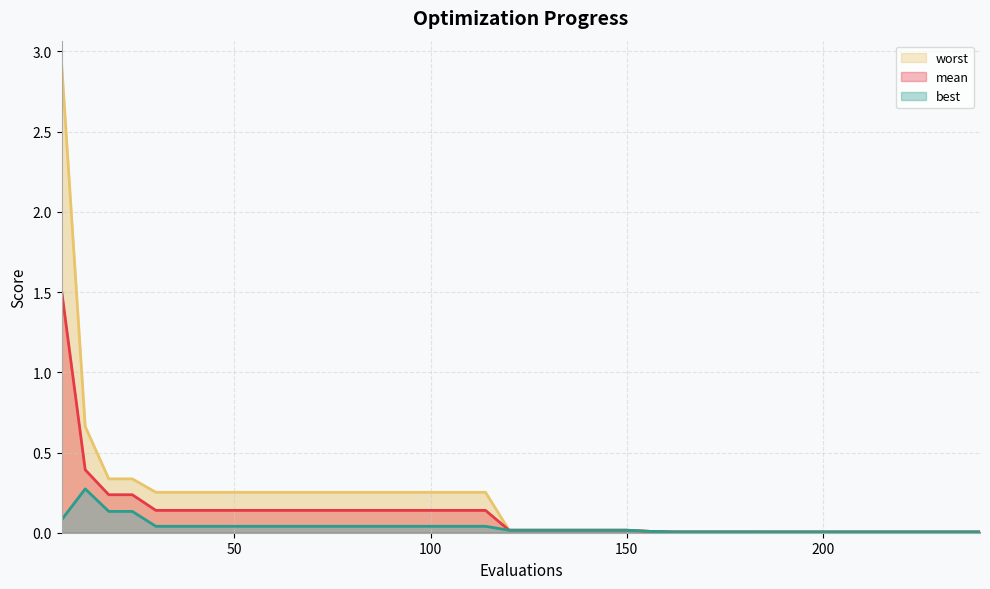

Reading right to left, extract all data points from this chart.

mean: 0.0	0.0	0.0	0.0	0.0	0.0	0.0	0.0	0.0	0.0	0.0	0.0	0.0	0.0	0.0	0.0	0.0	0.0	0.0	0.0	0.0	0.1	0.1	0.1	0.1	0.1	0.1	0.1	0.1	0.1	0.1	0.1	0.1	0.1	0.1	0.1	0.2	0.2	0.4	1.5
best: 0.0	0.0	0.0	0.0	0.0	0.0	0.0	0.0	0.0	0.0	0.0	0.0	0.0	0.0	0.0	0.0	0.0	0.0	0.0	0.0	0.0	0.0	0.0	0.0	0.0	0.0	0.0	0.0	0.0	0.0	0.0	0.0	0.0	0.0	0.0	0.0	0.1	0.1	0.3	0.1
worst: 0.0	0.0	0.0	0.0	0.0	0.0	0.0	0.0	0.0	0.0	0.0	0.0	0.0	0.0	0.0	0.0	0.0	0.0	0.0	0.0	0.0	0.3	0.3	0.3	0.3	0.3	0.3	0.3	0.3	0.3	0.3	0.3	0.3	0.3	0.3	0.3	0.3	0.3	0.7	2.9